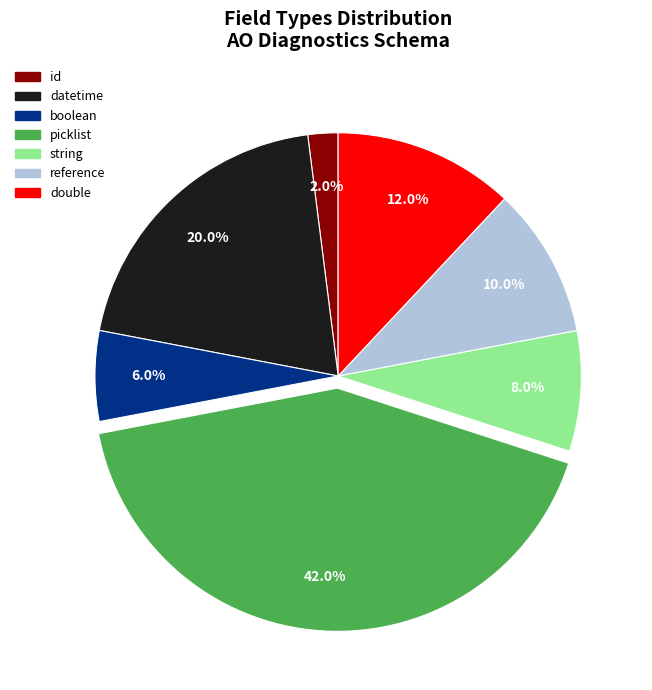

What is the ratio of the value at id to the value at double?

0.2